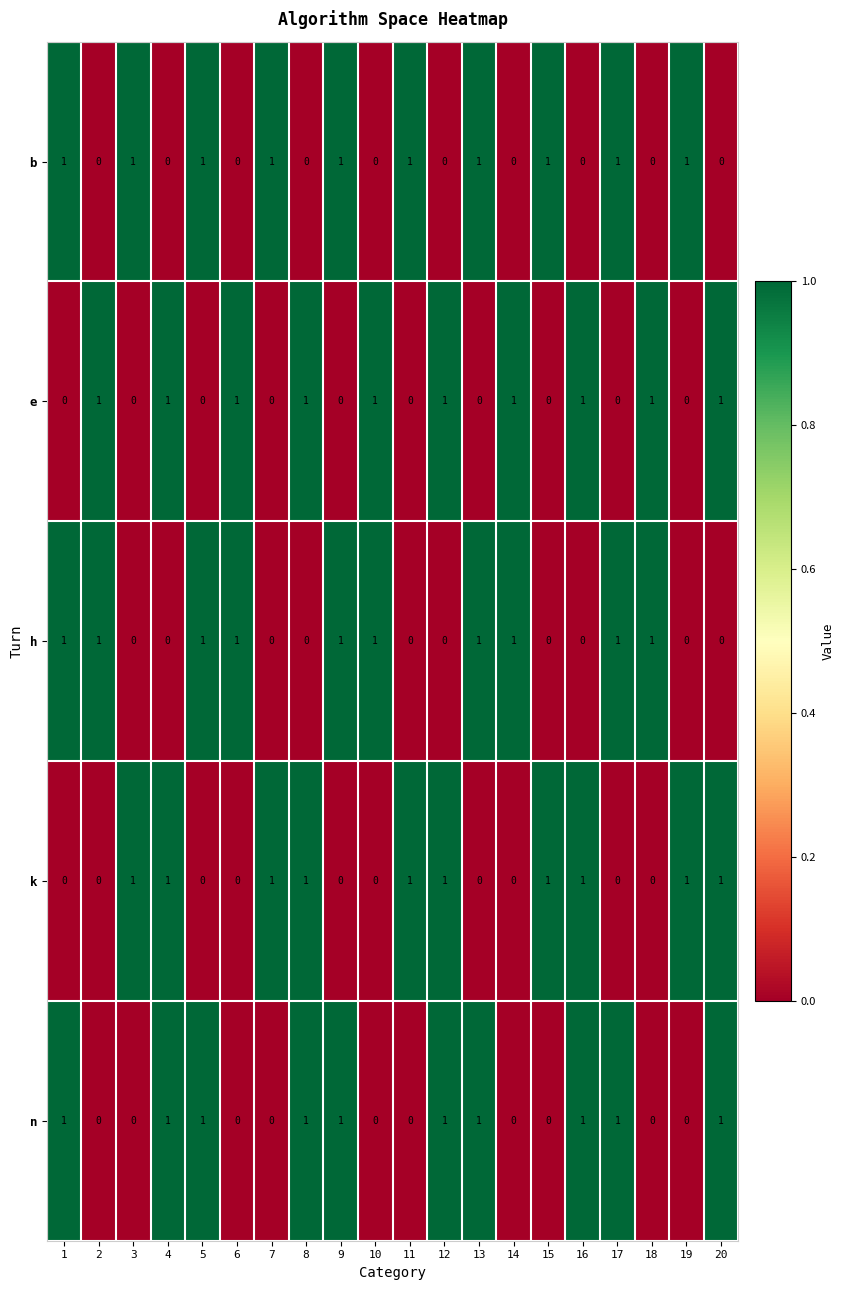

The e series shows -1 at 9. True or false?

False